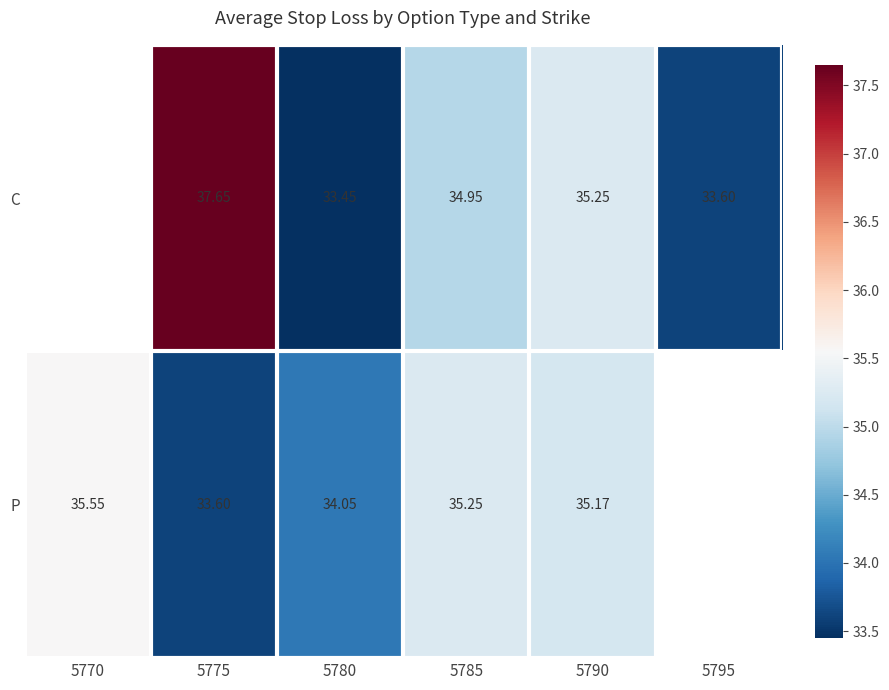

At 5780, list the series in order from largest to smallest.

P, C